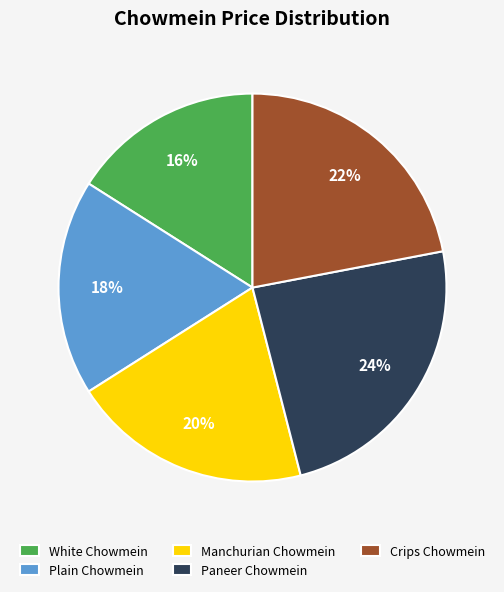

True or false: Manchurian Chowmein accounts for 6% of the total.

False